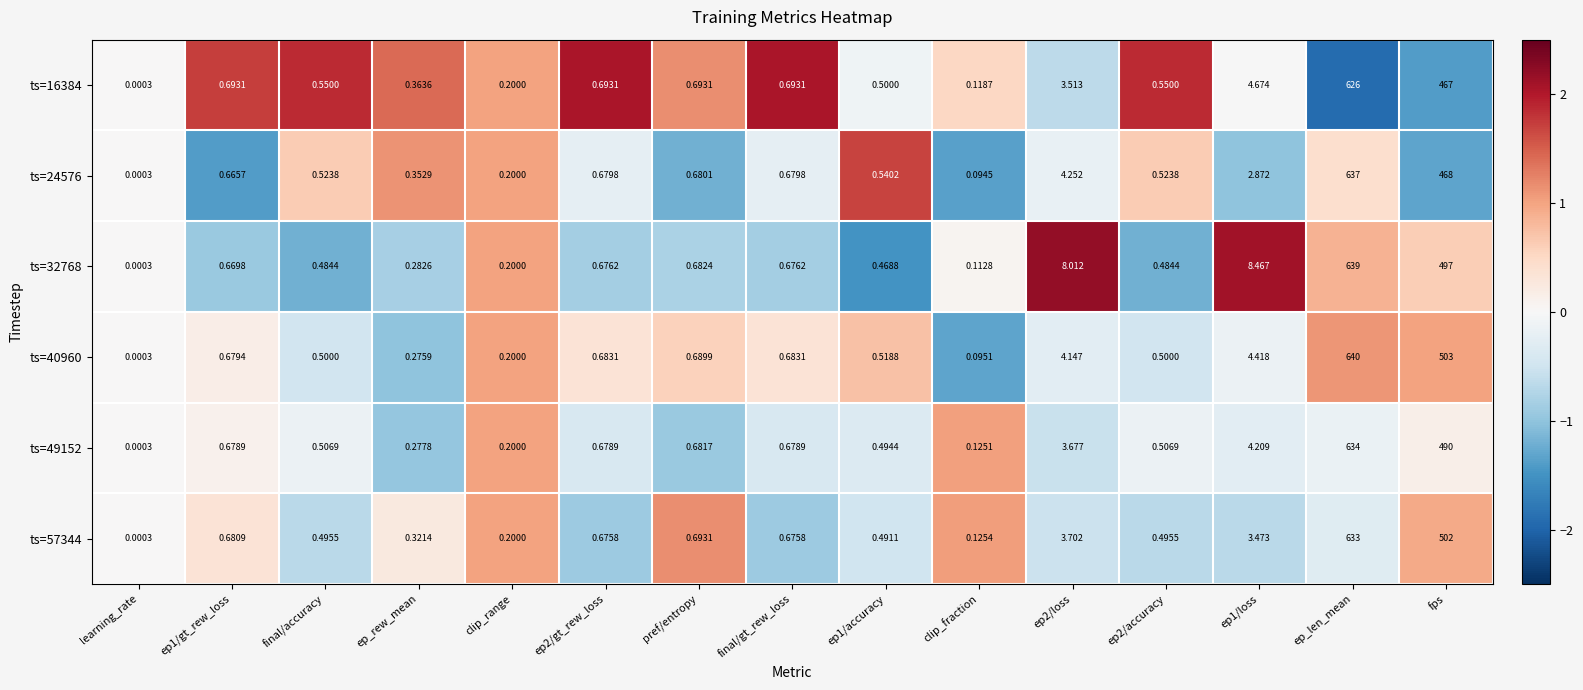

Which series has the largest total across all categories?

ts=32768